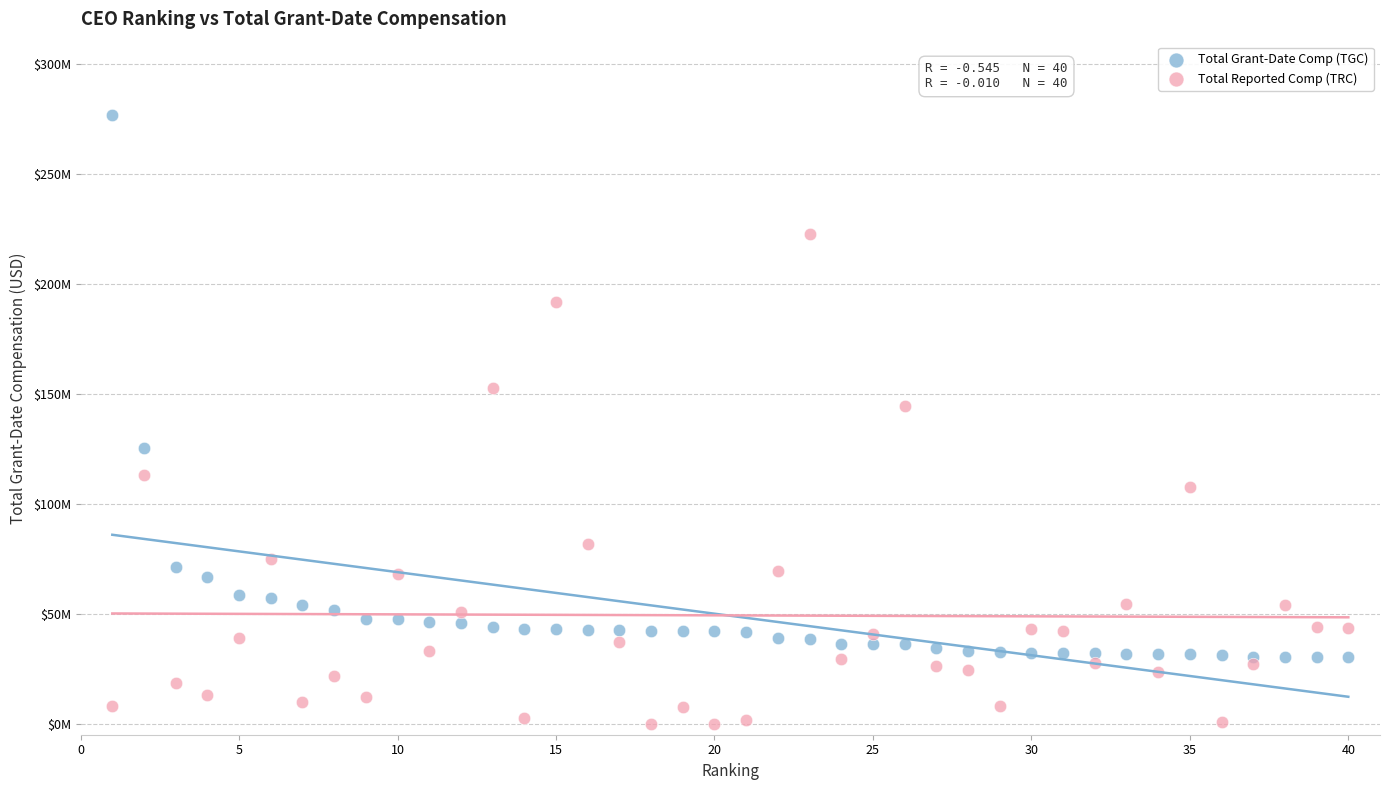

Which series has the widest spread of Y values?

Total Grant-Date Comp (TGC)